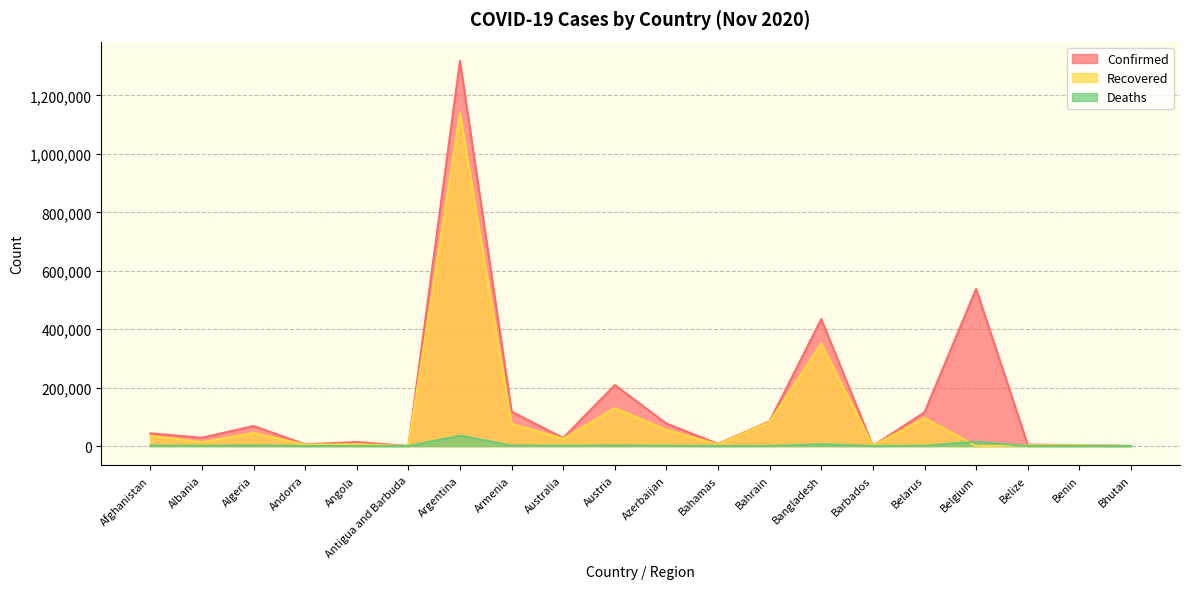

Which series has the largest range (max minus min)?

Confirmed